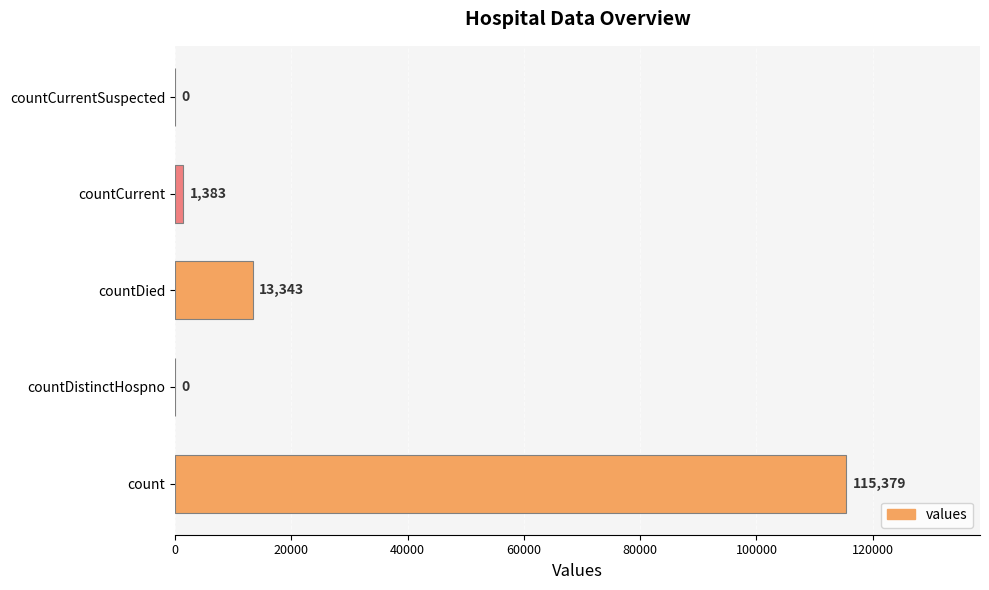

What is the sum of all values?

130105